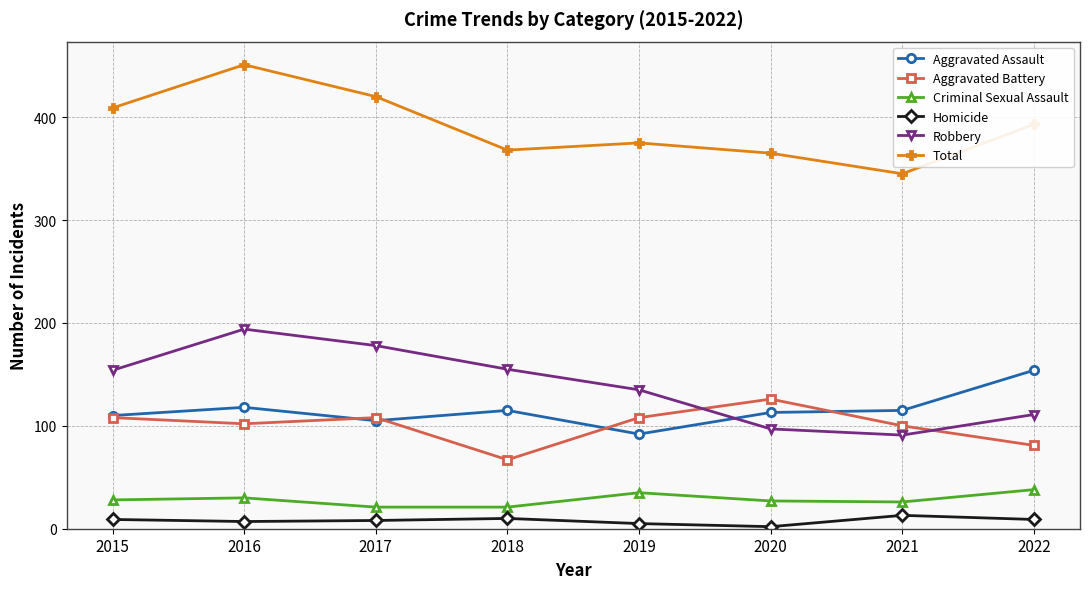

What is the minimum value shown in the chart?

2